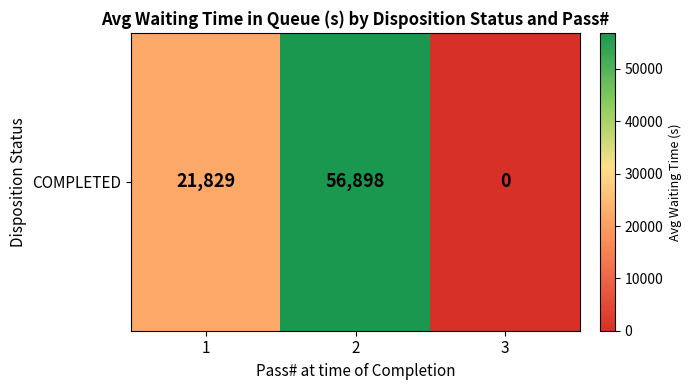

What value does the data have at 1, to the nearest 10?

21830